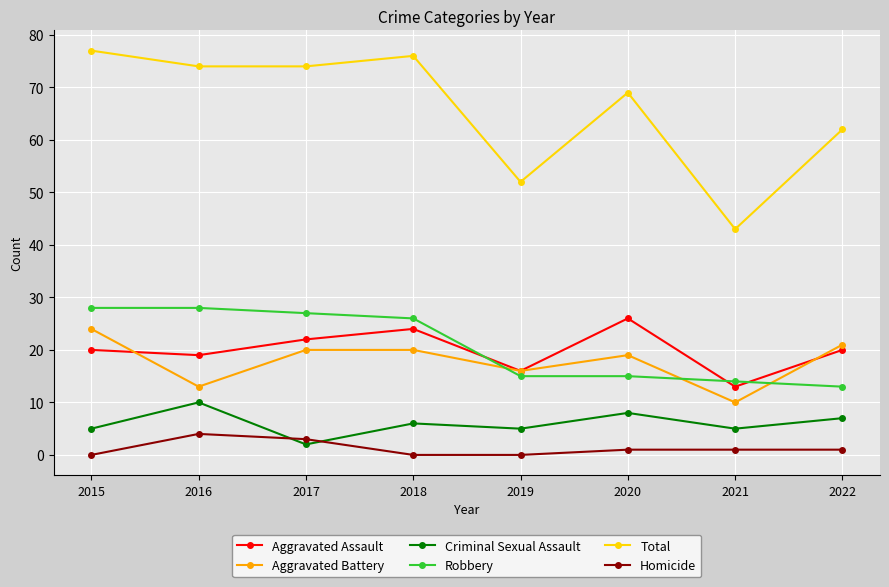

True or false: Robbery and Aggravated Battery cross at least once.

True